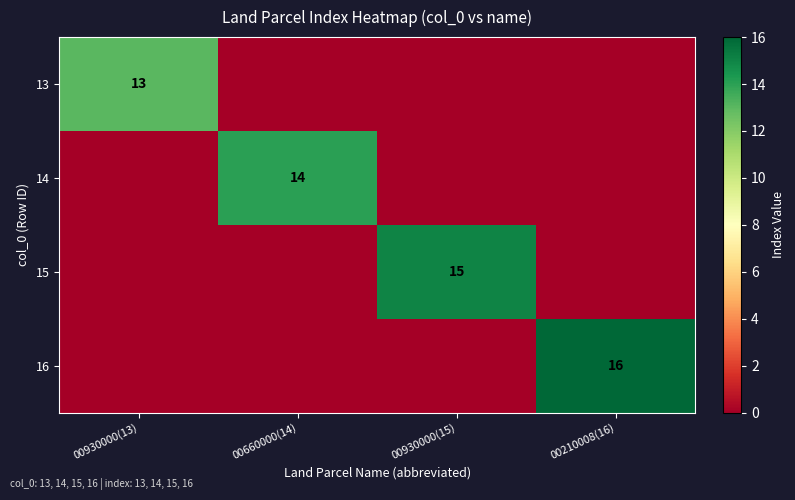

Is it true that 14 equals 19 at 00660000(14)?

False